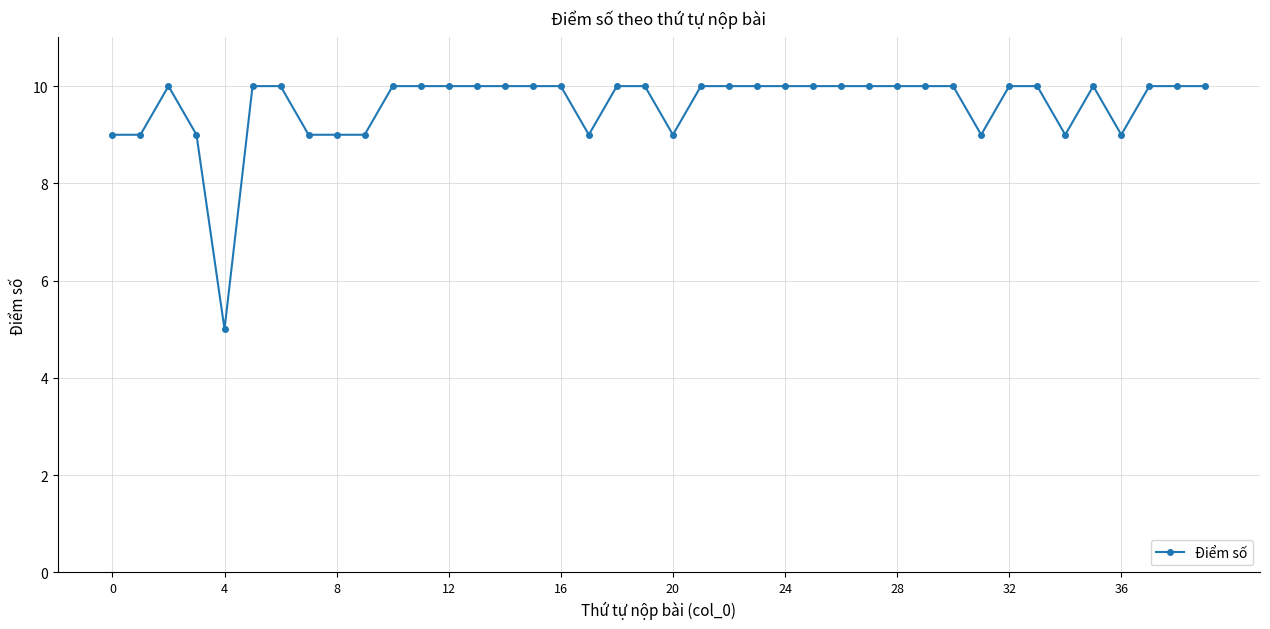

What is the difference between the second highest and second lowest values?

1